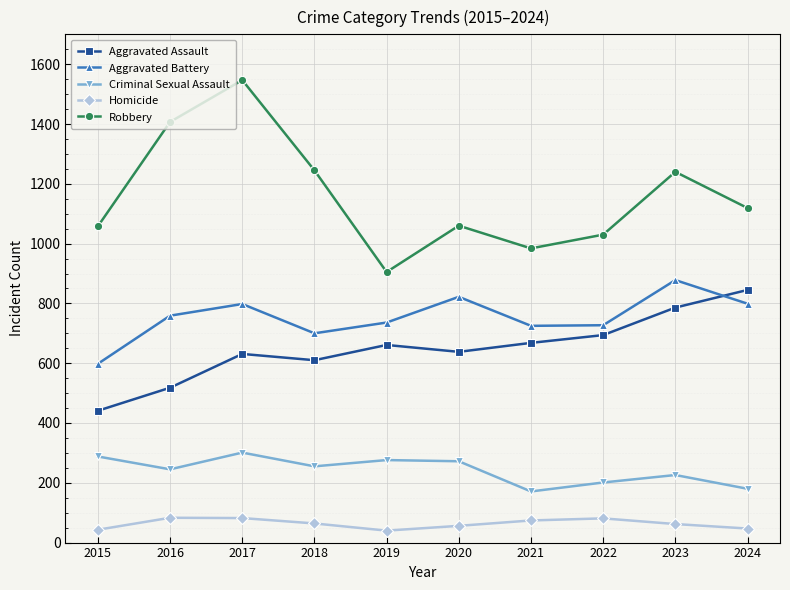

Count the number of categories in the chart.

10